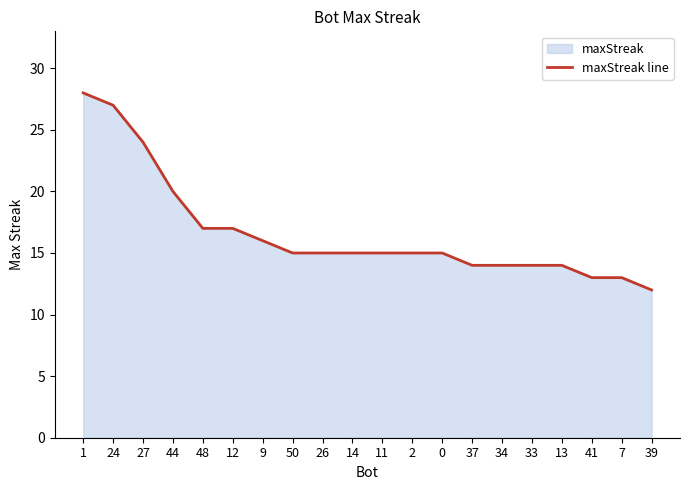

What is the label of the 20th point from the left?

39